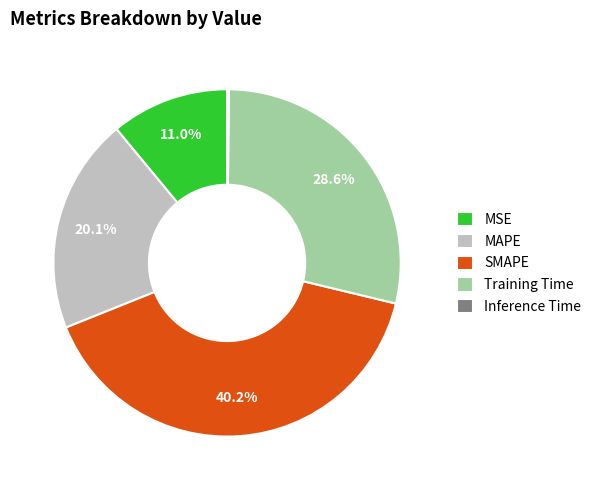

Between MSE and MAPE, which is larger?

MAPE